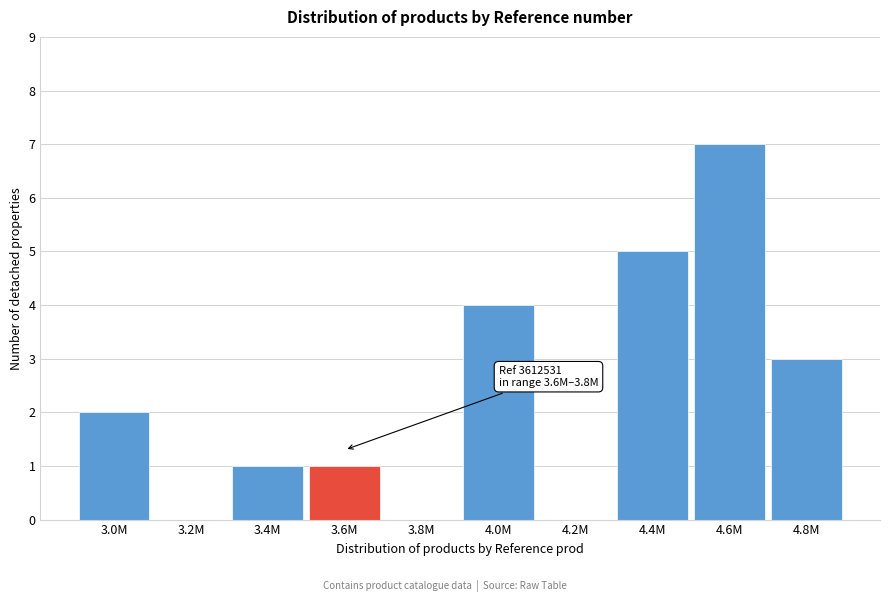

Reading left to right, what are all the values shown in this chart?

3.0M=2	3.2M=0	3.4M=1	3.6M=1	3.8M=0	4.0M=4	4.2M=0	4.4M=5	4.6M=7	4.8M=3